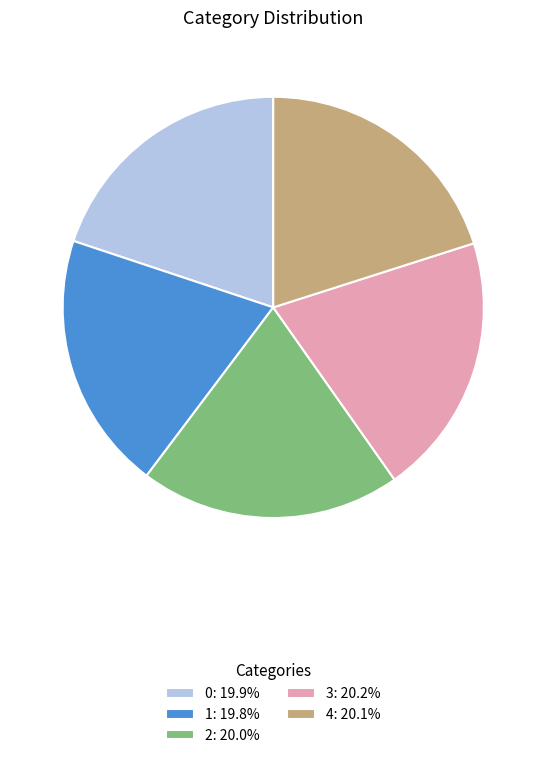

Is it true that 3 is 20% of the pie?

True